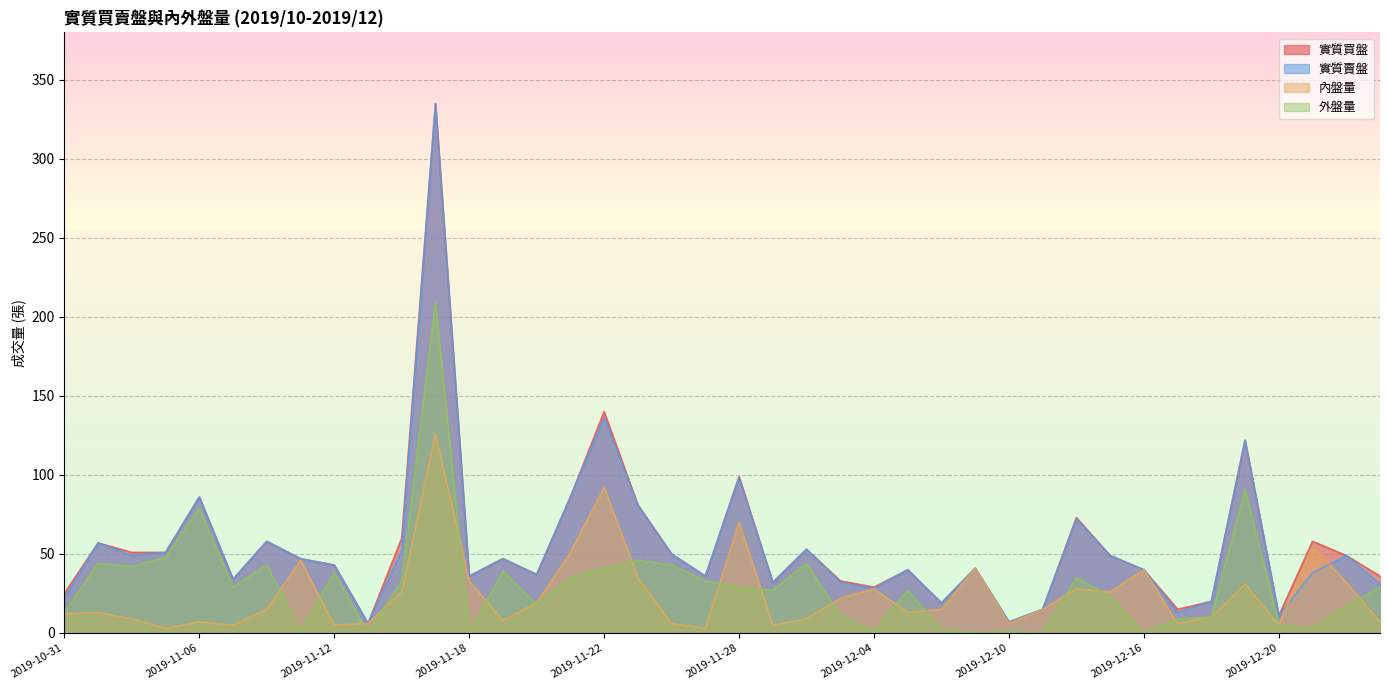

Where is 實質買盤 nearest to the value 170?

2019-11-22